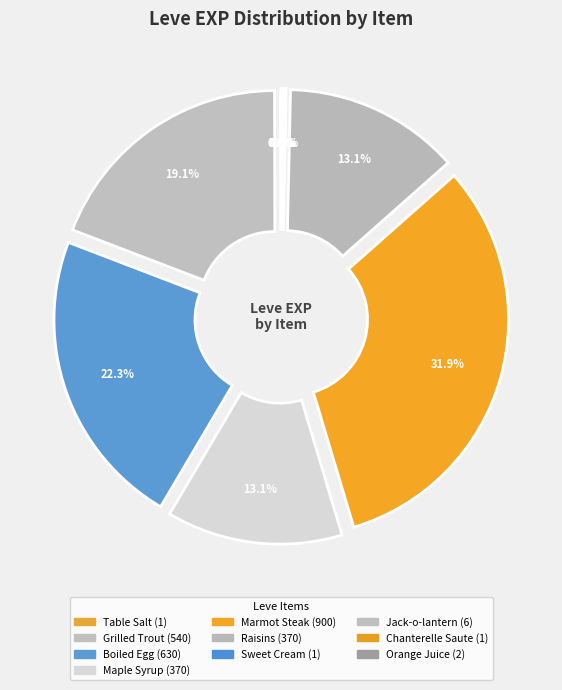

How many slices are in this pie chart?

10